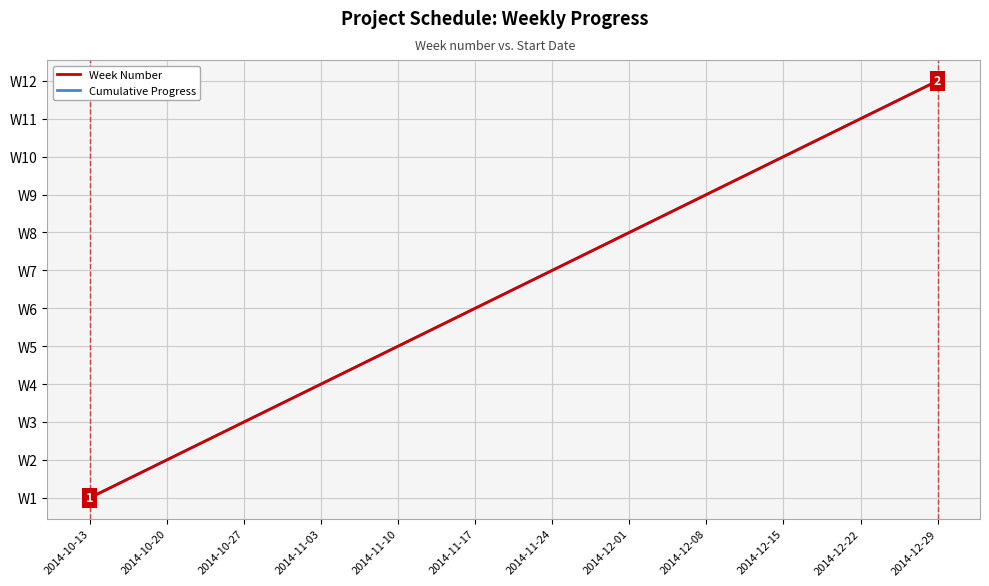

Where is Cumulative Progress nearest to the value 6?

2014-11-17